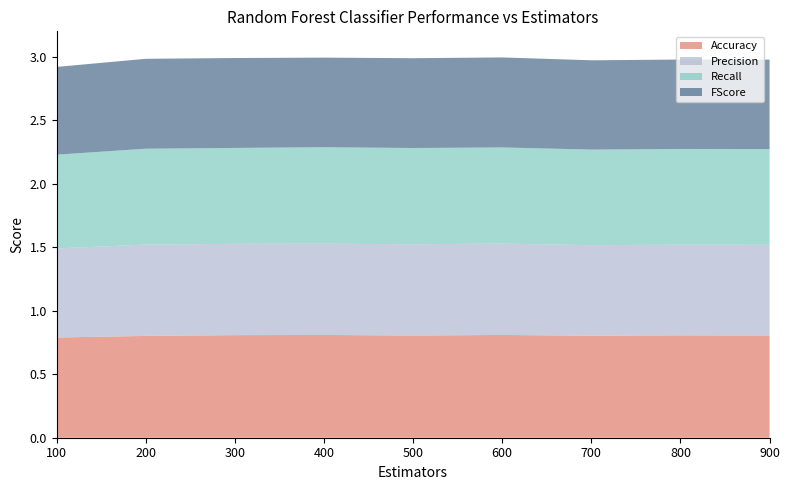

Reading left to right, transcribe all the data shown in this chart.

Accuracy: 0.8	0.8	0.8	0.8	0.8	0.8	0.8	0.8	0.8
Precision: 0.7	0.7	0.7	0.7	0.7	0.7	0.7	0.7	0.7
Recall: 0.7	0.8	0.8	0.8	0.8	0.8	0.8	0.8	0.8
FScore: 0.7	0.7	0.7	0.7	0.7	0.7	0.7	0.7	0.7